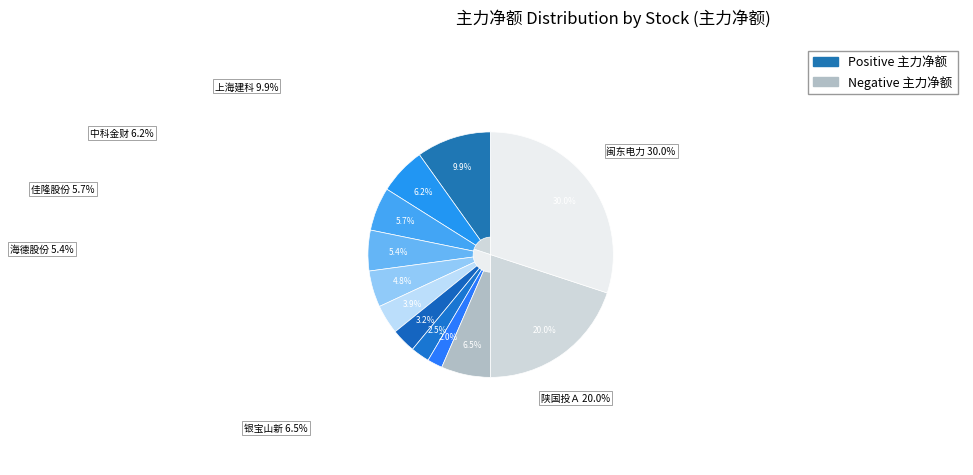

Count the number of slices in the pie.

12